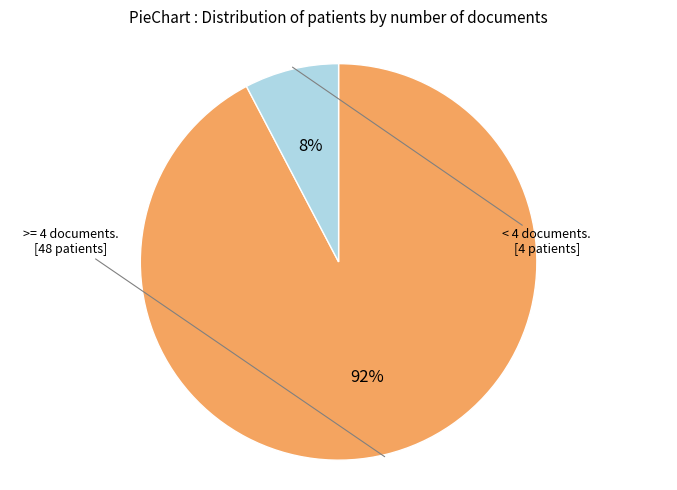

How many segments does this pie chart have?

2